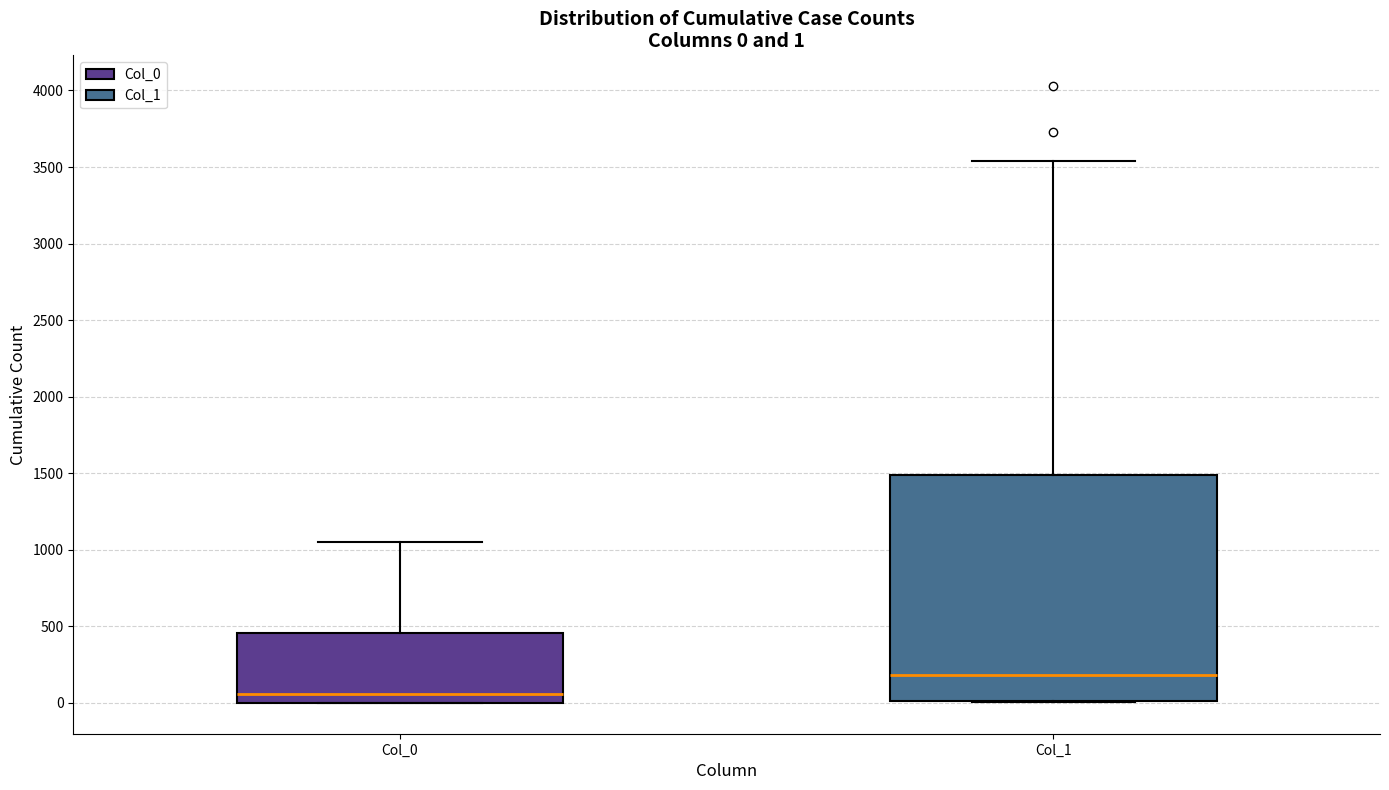

Comparing the boxes themselves (not the whiskers), which one is the tallest?

Col_1